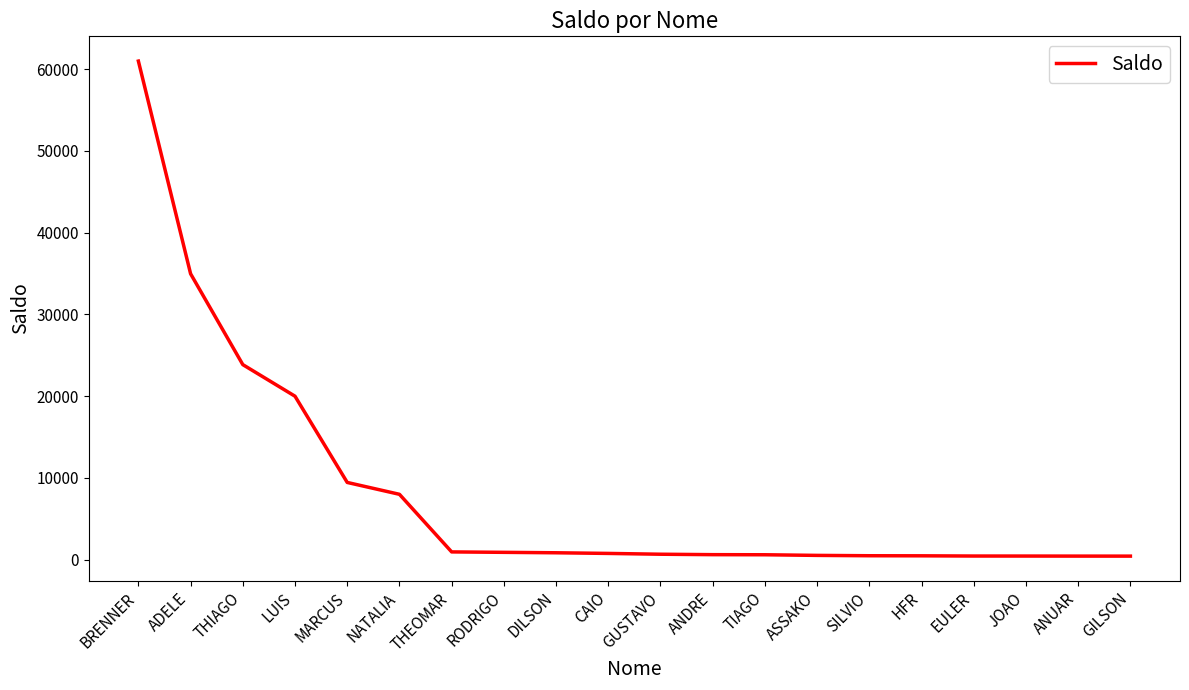

Which label corresponds to the largest value in the chart?

BRENNER